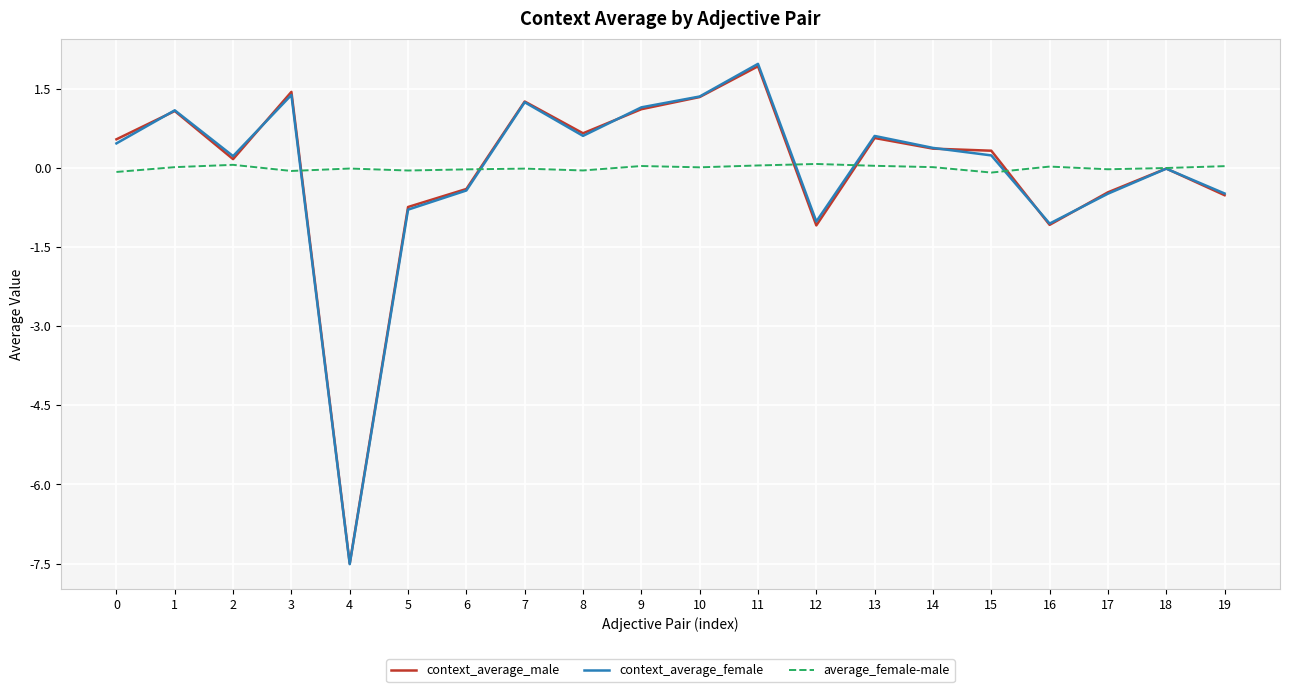

At which category is the sum across all series the highest?

11